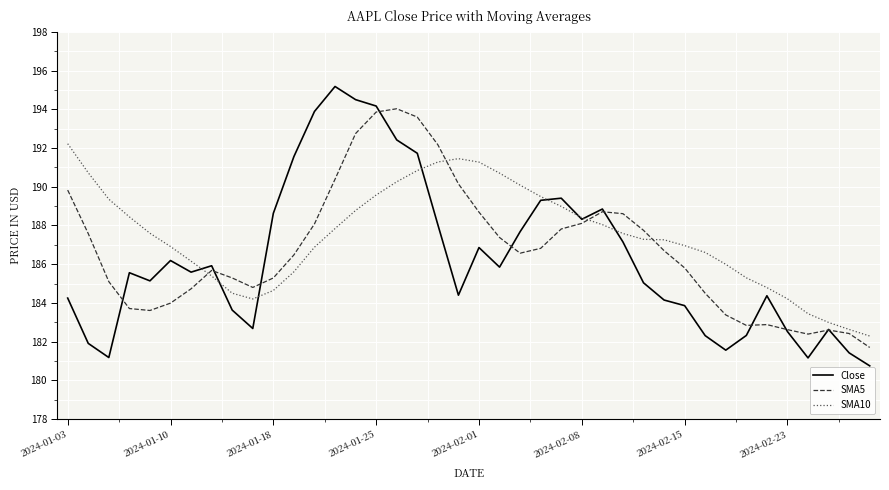

Which series has the largest range (max minus min)?

Close